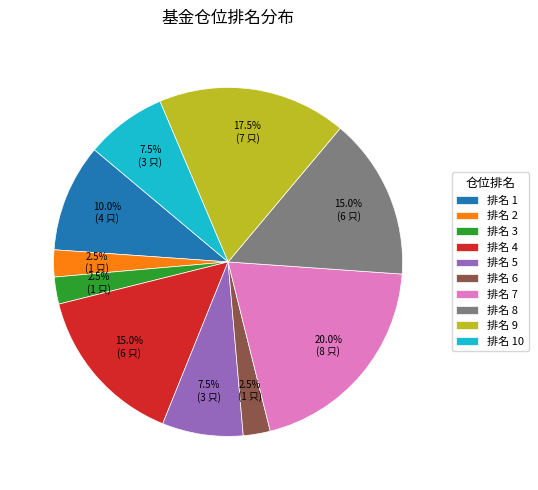

Count the number of slices in the pie.

10